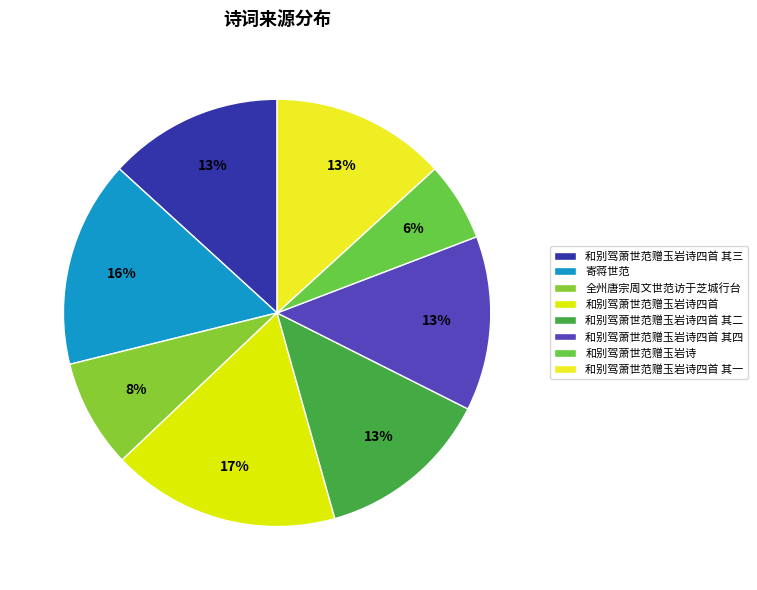

What is the change in value from 和别驾萧世范赠玉岩诗四首 其三 to 和别驾萧世范赠玉岩诗四首 其四?

-1